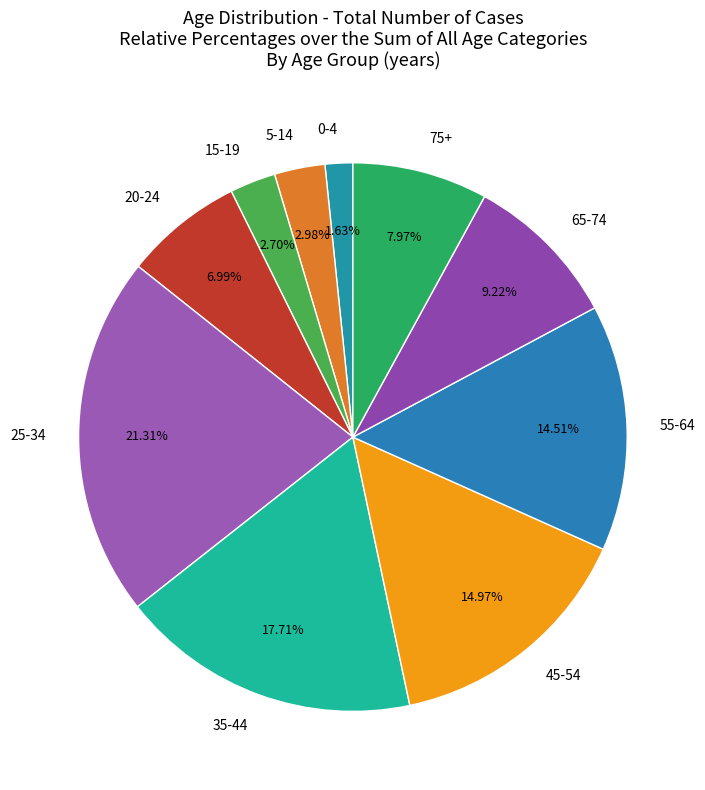

To the nearest percent, what is the difference between the 35-44 and 0-4 slice percentages?

16%